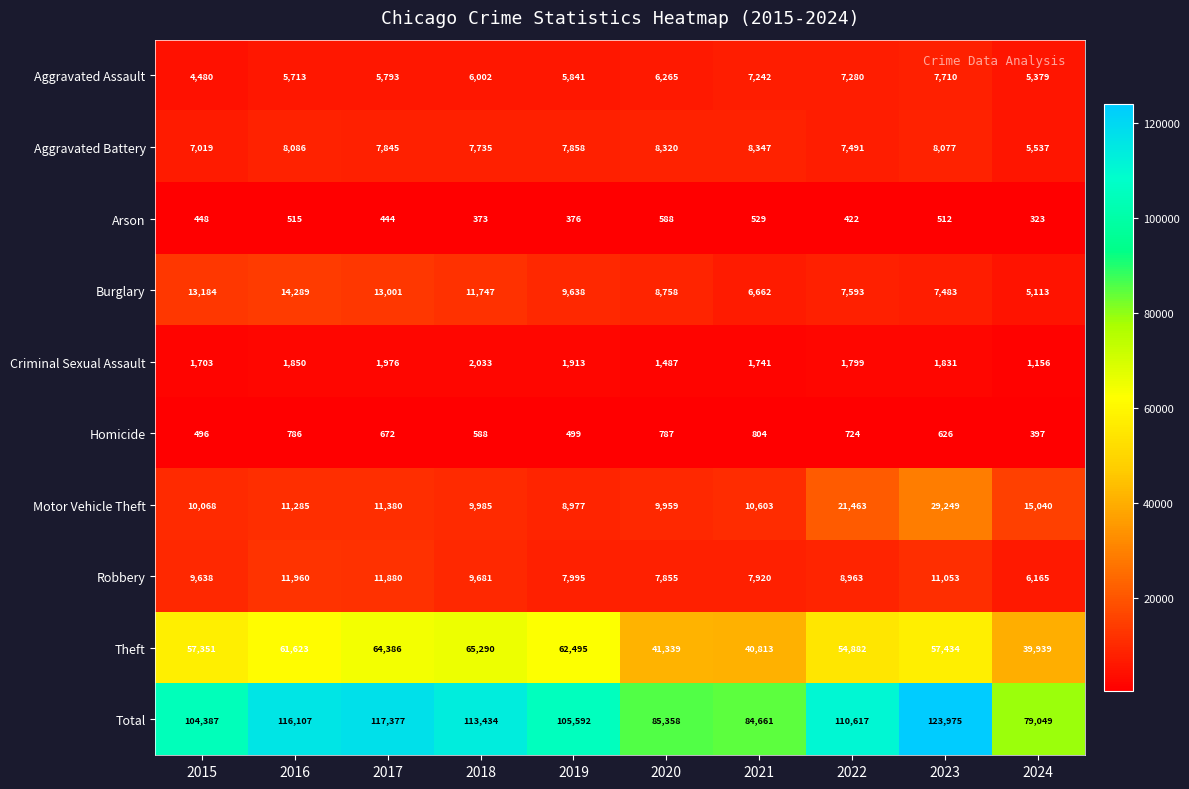

What is the maximum value shown in the chart?

123975